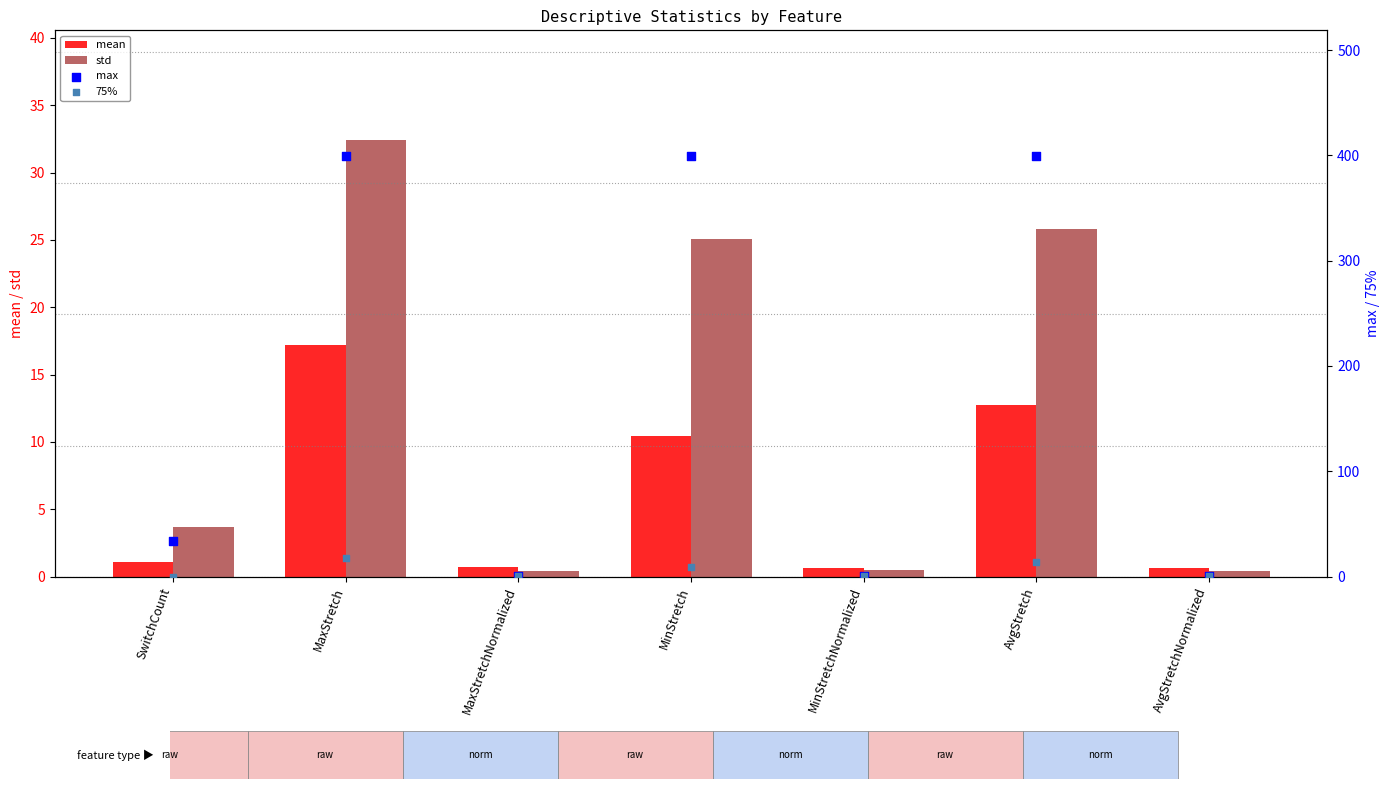

Which series has the largest total across all categories?

max